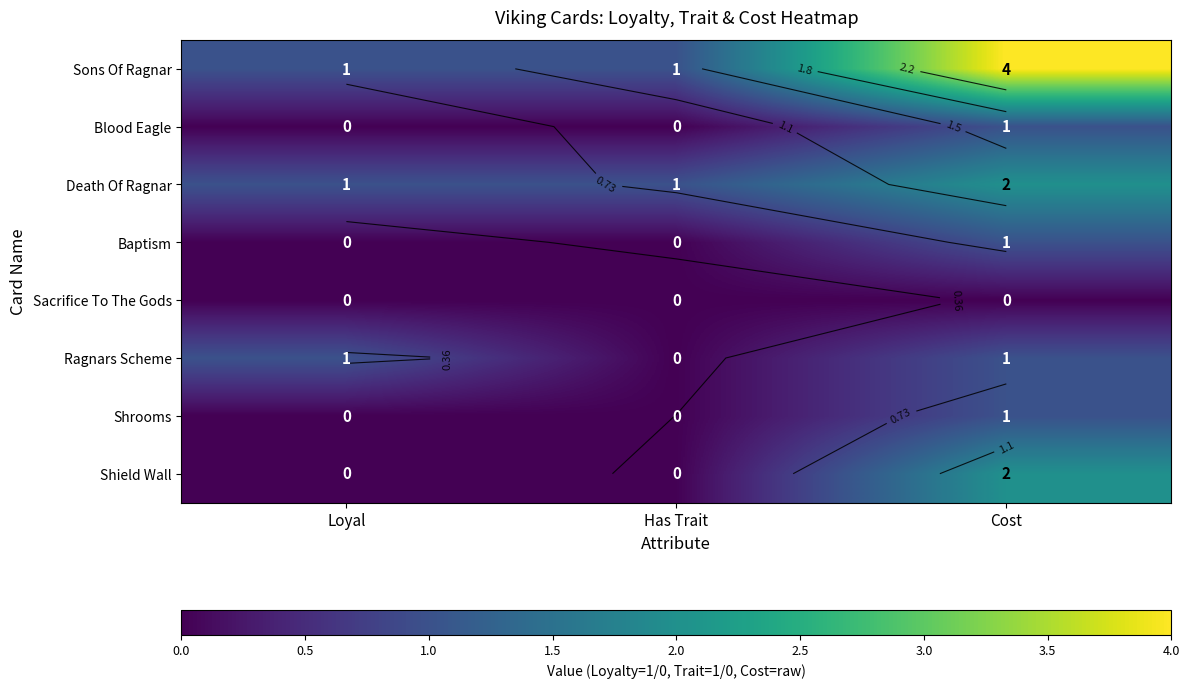

Which series changed the most between Has Trait and Cost?

Sons Of Ragnar